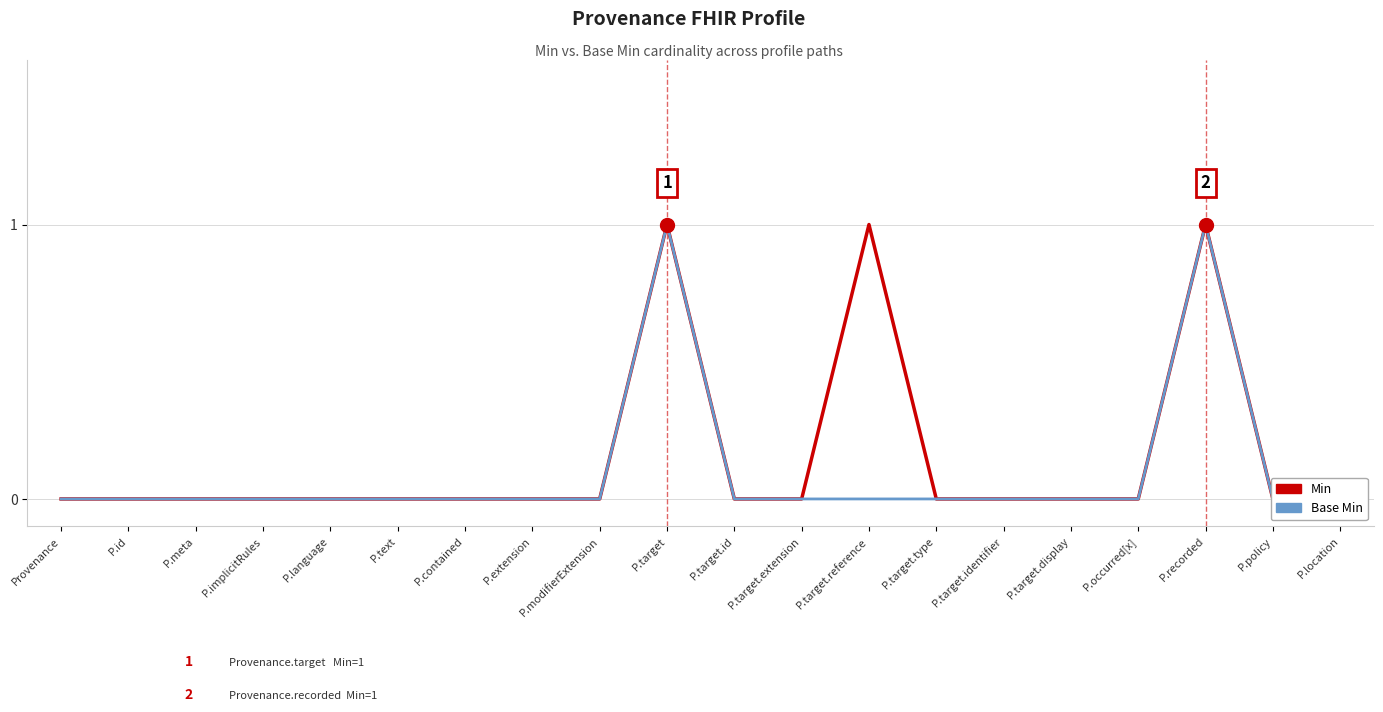

Does the chart have visible grid lines?

Yes